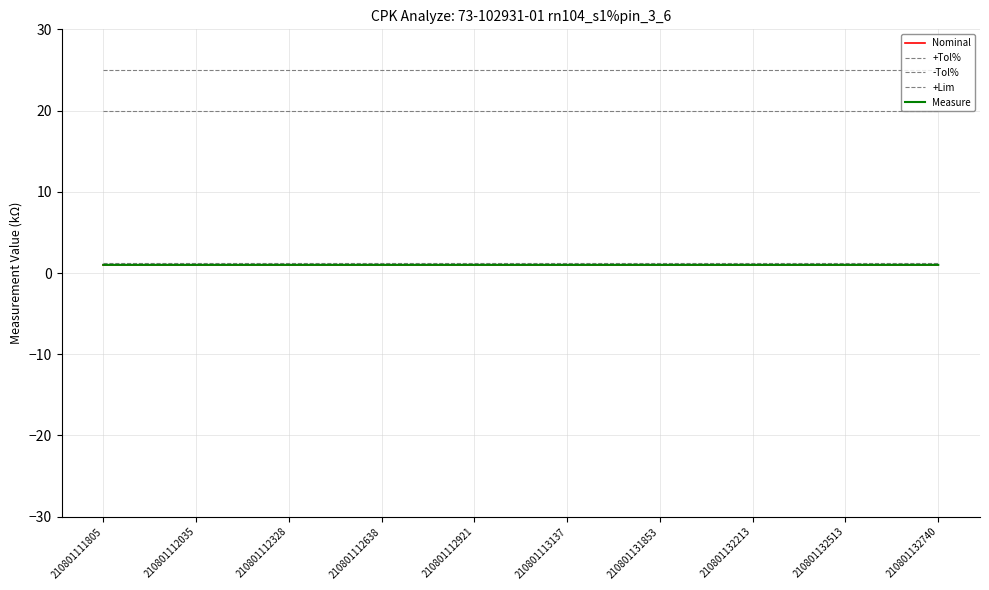

How many lines are shown in the chart?

5